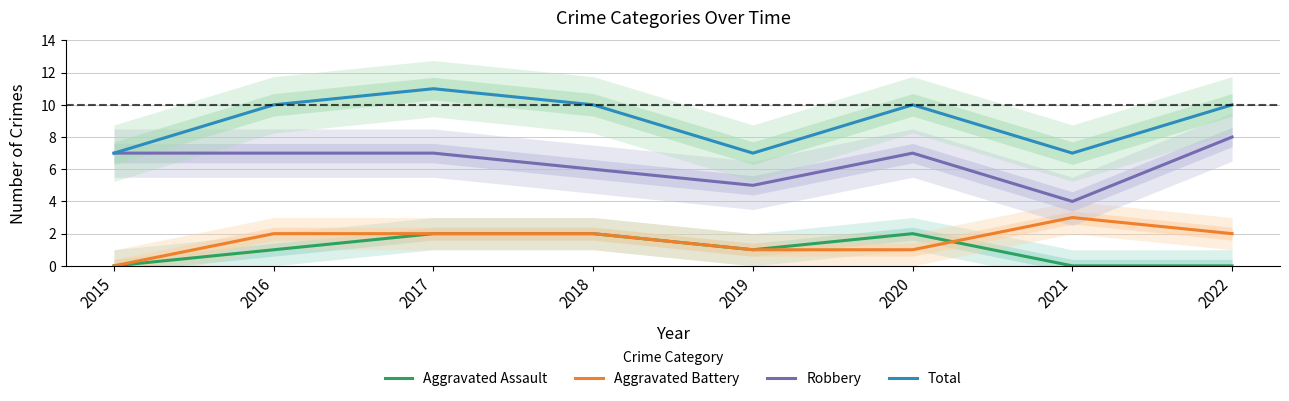

What is the average value of the Total series?

9